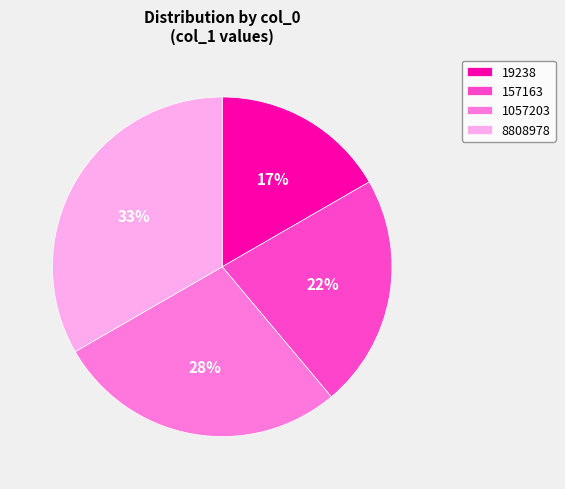

Rank the categories by value from lowest to highest.

19238, 157163, 1057203, 8808978